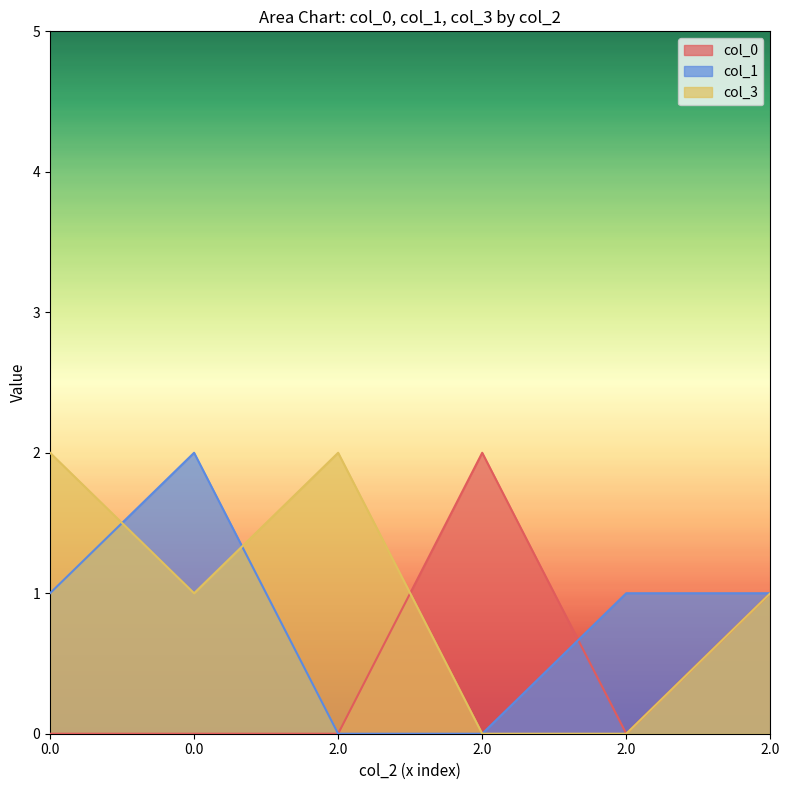

What is the difference between the second highest and minimum values in the col_3 series?

2